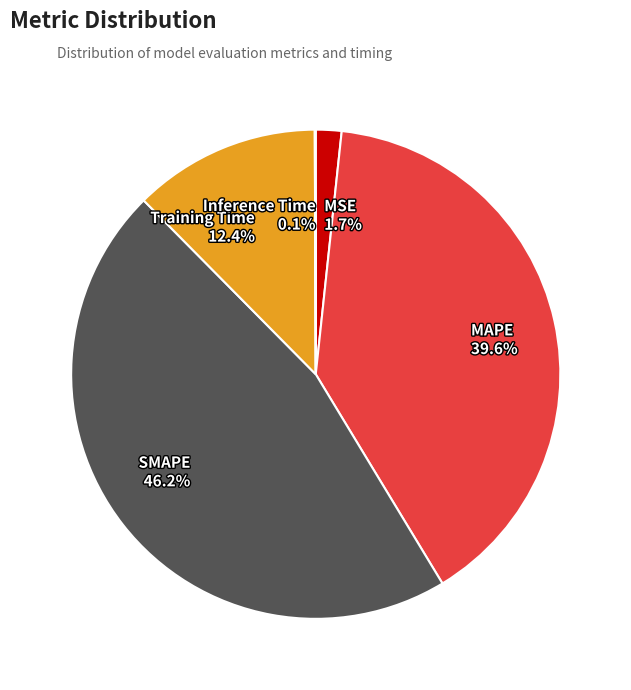

Is SMAPE 46.2% the majority of the pie?

No